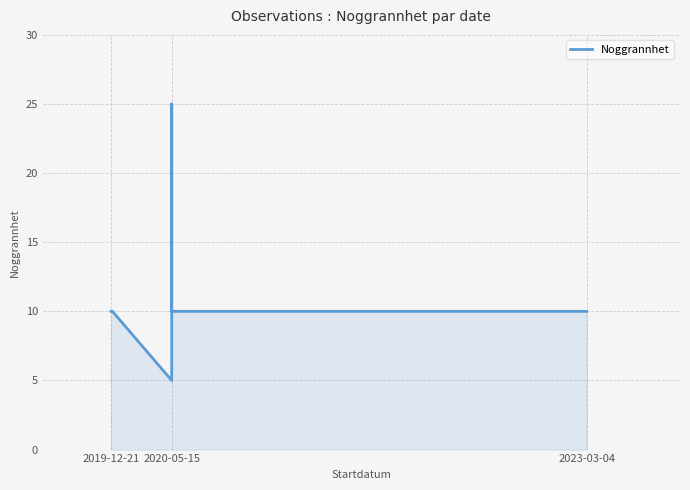

Reading left to right, what are all the values shown in this chart?

10	10	5	5	25	10	10